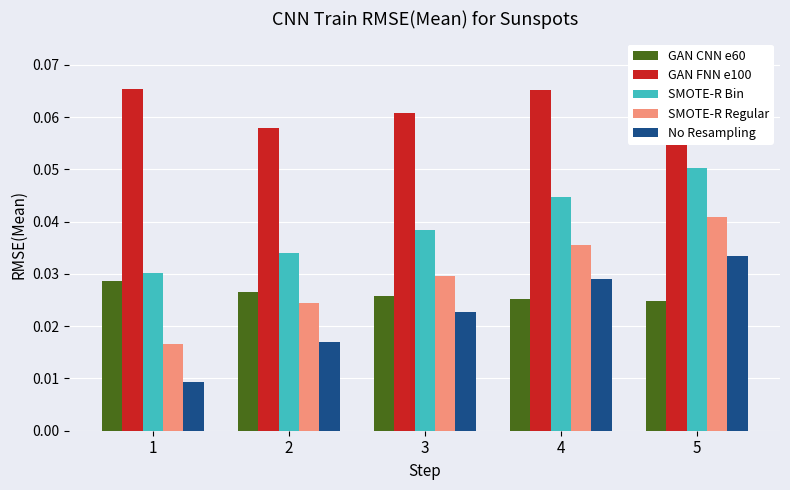

At how many categories does at least one series exceed 0?

5